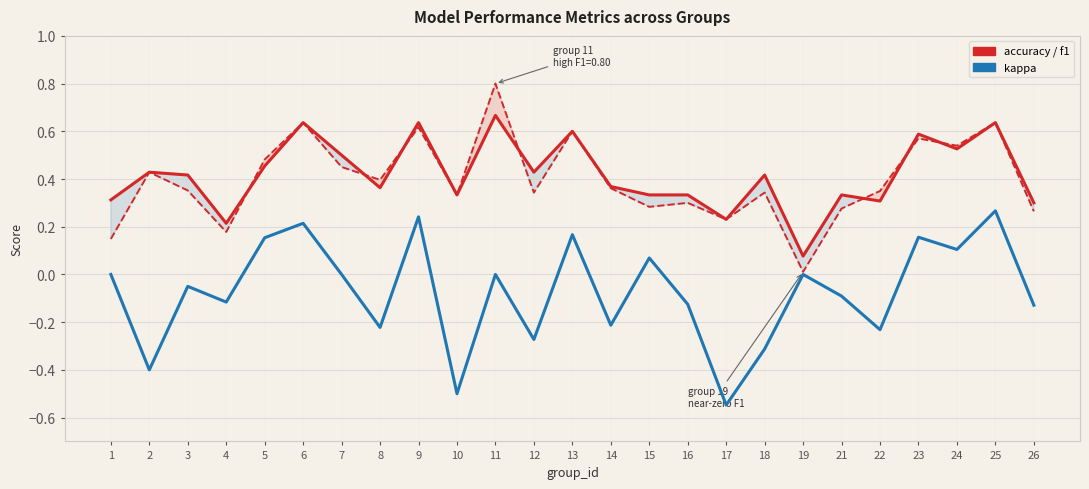

At which label is f1 closest to 0?

19